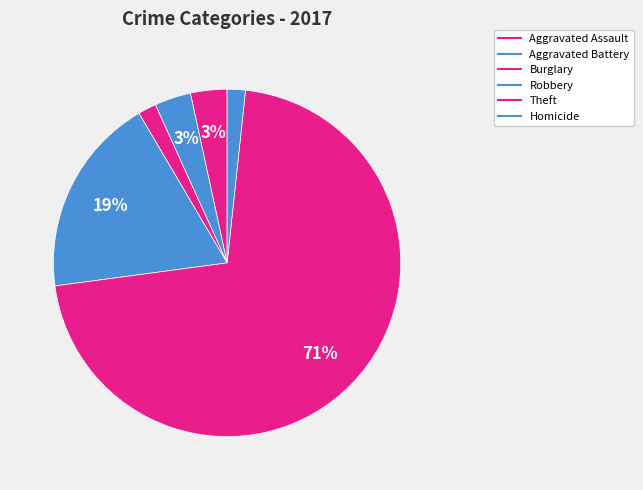

Is there a majority slice in this chart?

Yes